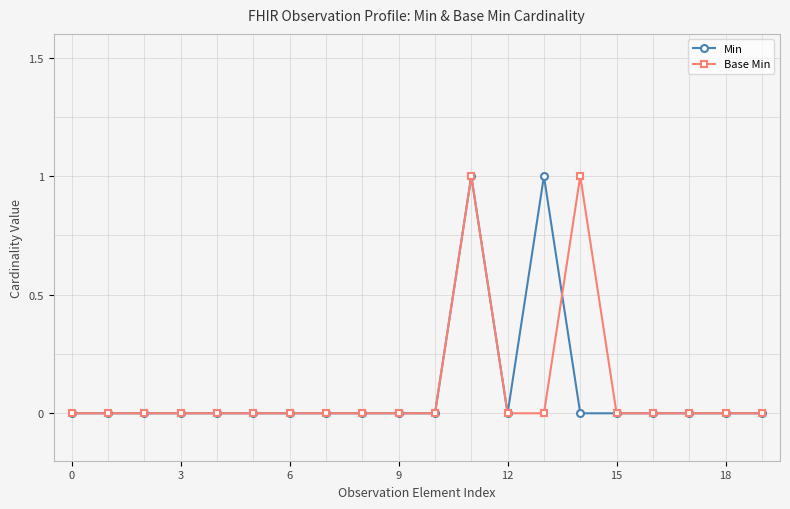

True or false: Base Min has more than 1 points higher than both neighbors.

True